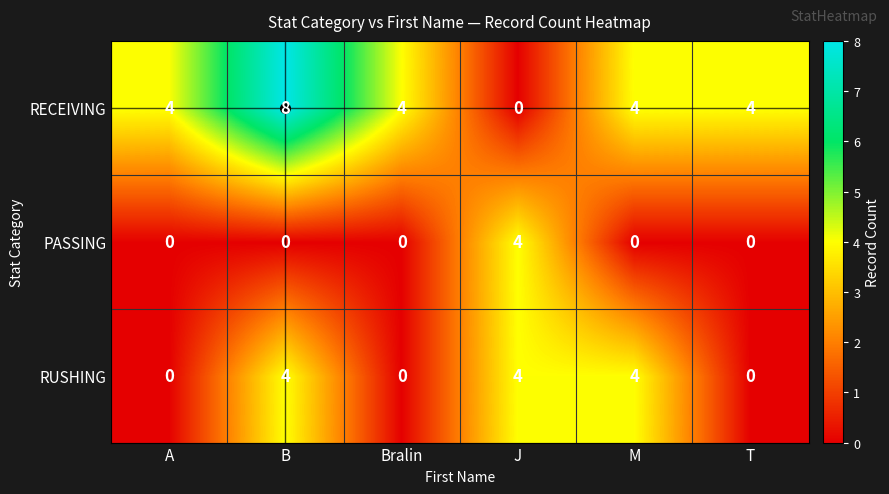

The value of PASSING at T is 0. True or false?

True